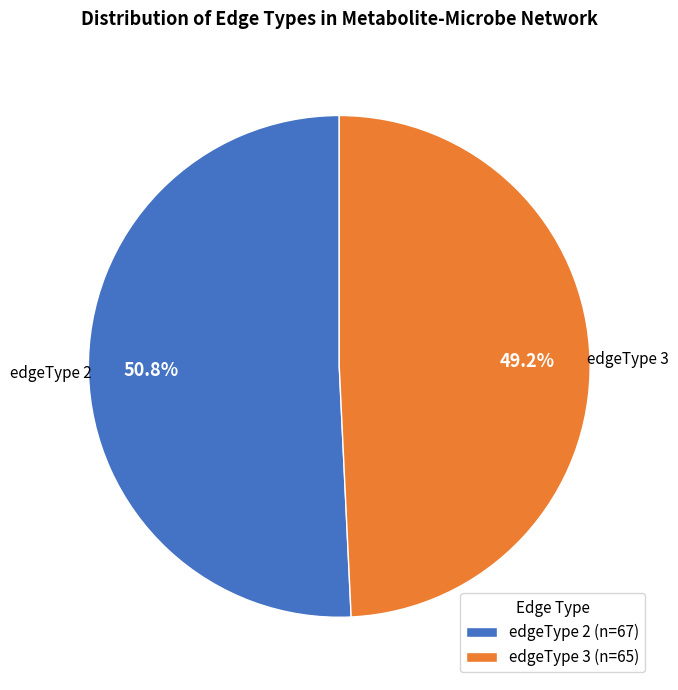

To the nearest percent, what is the difference between the edgeType 2 and edgeType 3 slice percentages?

2%